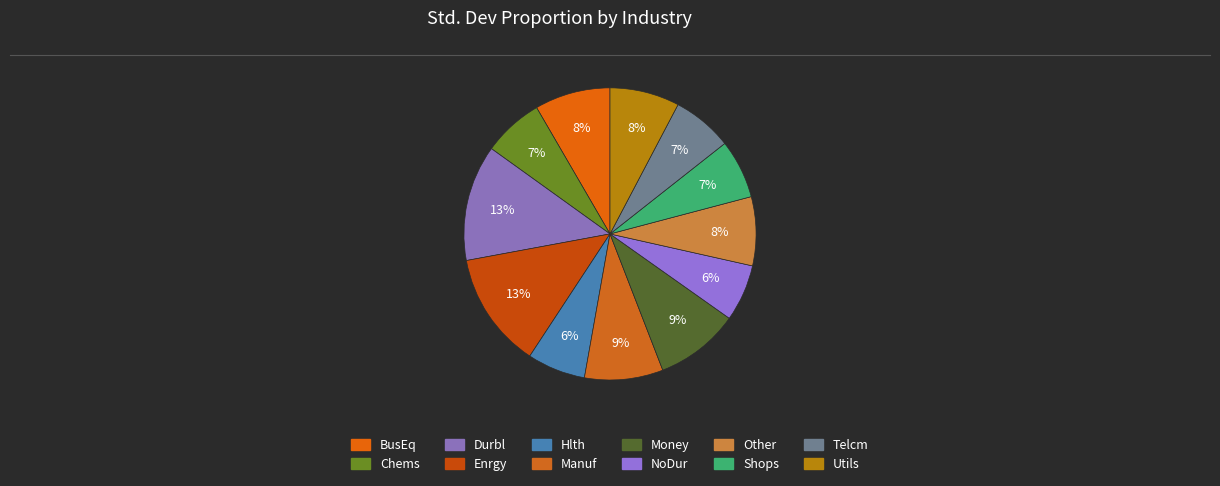

To the nearest percent, what is the difference between the Manuf and Enrgy slice percentages?

4%